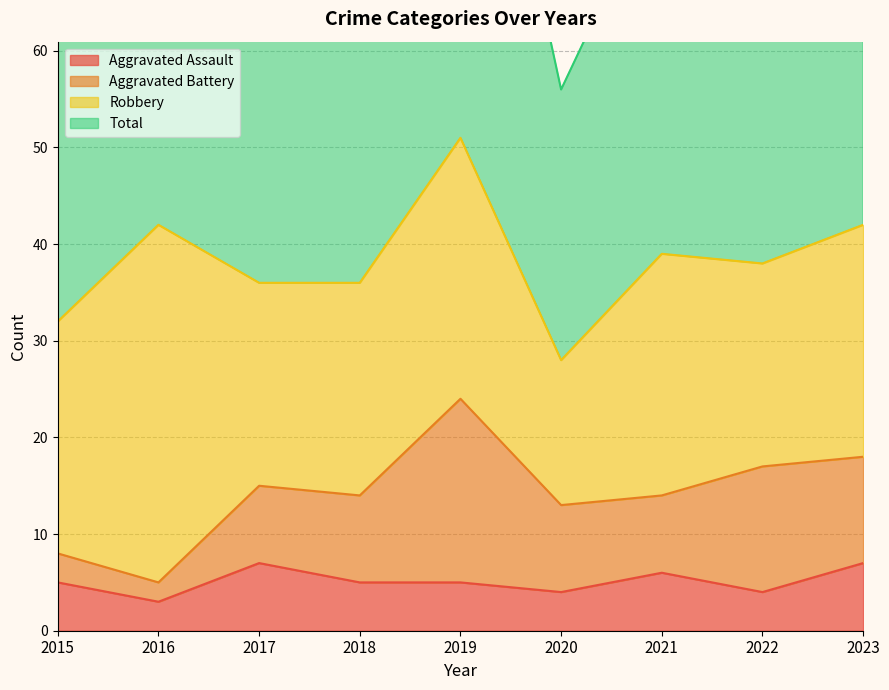

What is the lowest value of the Total series?

56